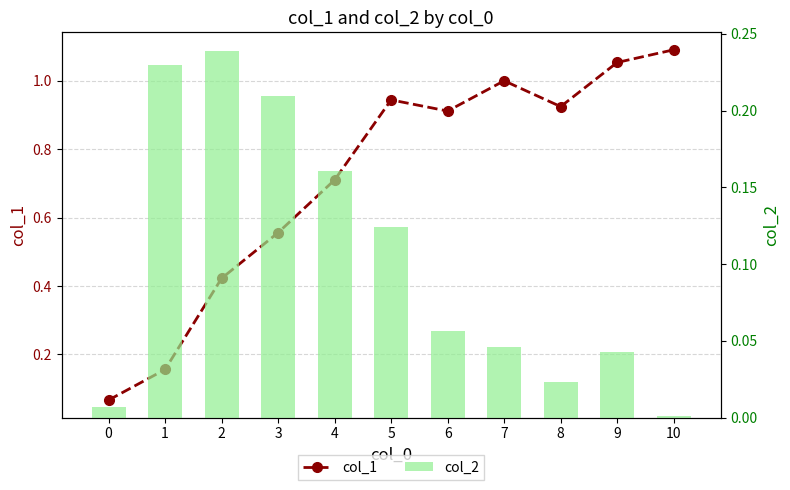

Reading left to right, transcribe all the data shown in this chart.

col_1: 0=0.1	1=0.2	2=0.4	3=0.6	4=0.7	5=0.9	6=0.9	7=1.0	8=0.9	9=1.1	10=1.1
col_2: 0=0.0	1=0.2	2=0.2	3=0.2	4=0.2	5=0.1	6=0.1	7=0.0	8=0.0	9=0.0	10=0.0